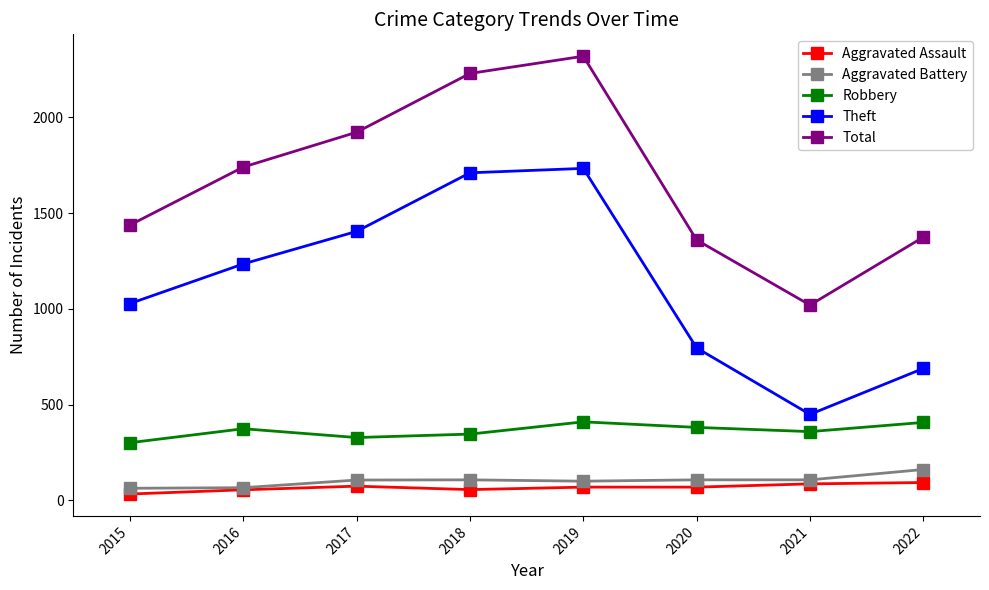

What is the maximum value shown in the chart?

2320